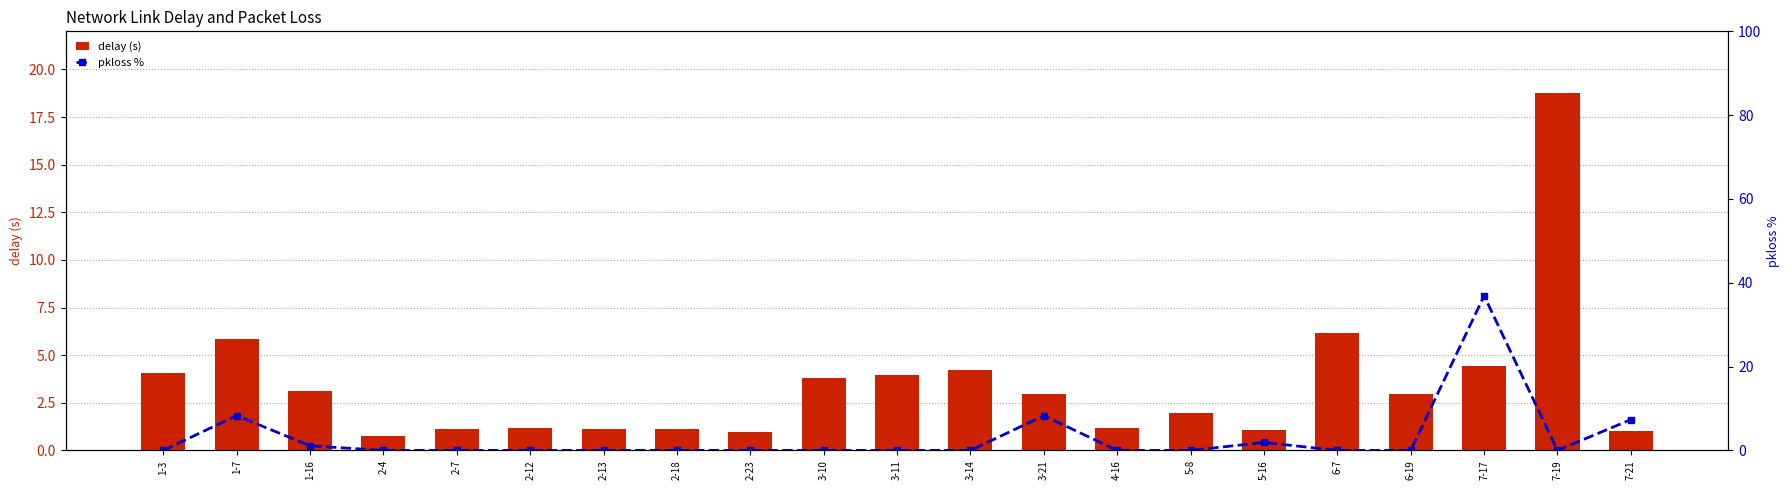

What is the approximate value of delay (s) at 3-11?

4.0